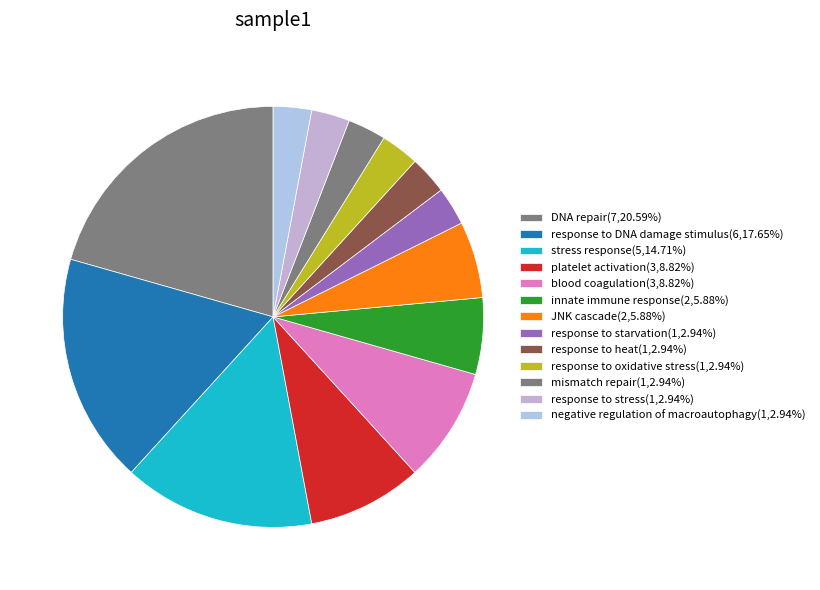

Is it true that DNA repair is 14% of the pie?

False